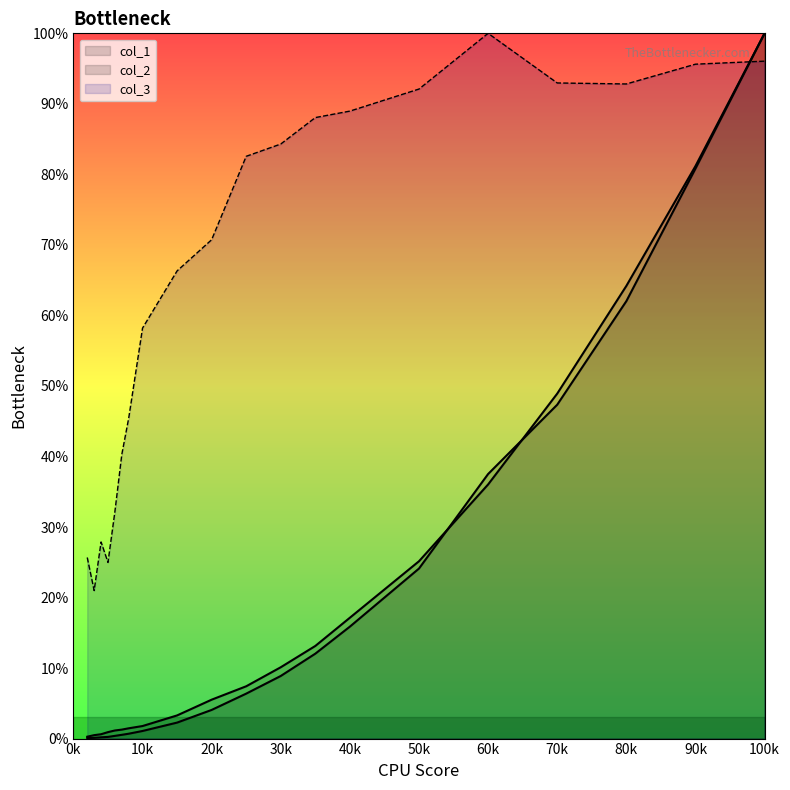

Reading left to right, extract all data points from this chart.

col_1: 0.1	0.1	0.2	0.2	0.4	0.5	0.7	1.1	2.3	4.1	6.4	8.9	12.0	15.9	24.1	37.5	47.3	62.0	80.8	100.0
col_2: 0.3	0.5	0.6	0.9	1.1	1.3	1.5	1.8	3.3	5.5	7.4	10.1	13.1	17.1	25.1	36.0	48.9	64.2	81.2	100.0
col_3: 25.7	21.0	27.9	25.0	32.2	40.3	45.4	58.2	66.3	70.7	82.6	84.3	88.1	89.0	92.1	100.0	93.0	92.8	95.6	96.1